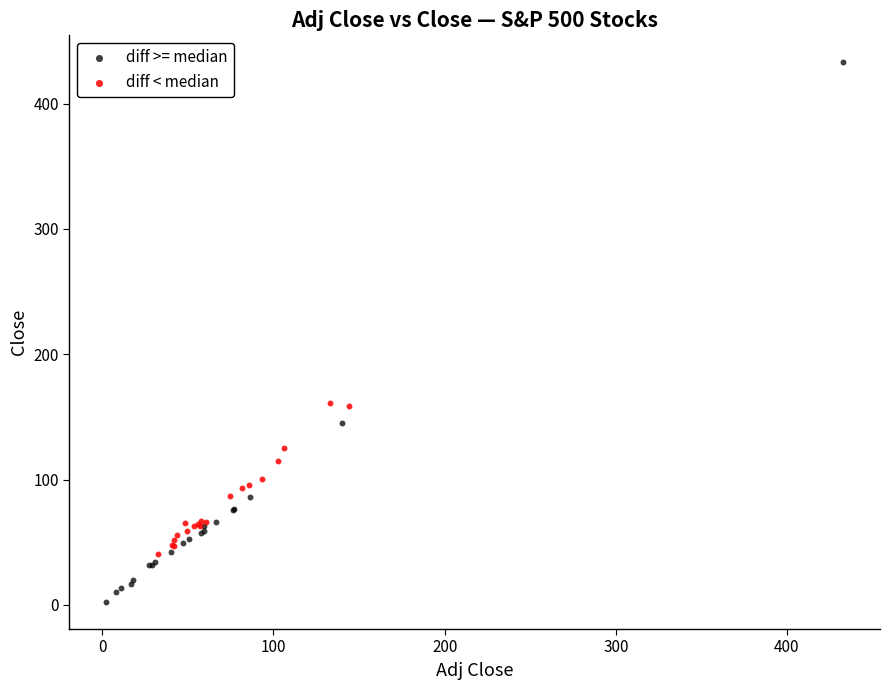

Which series contains the lowest Y value?

diff >= median